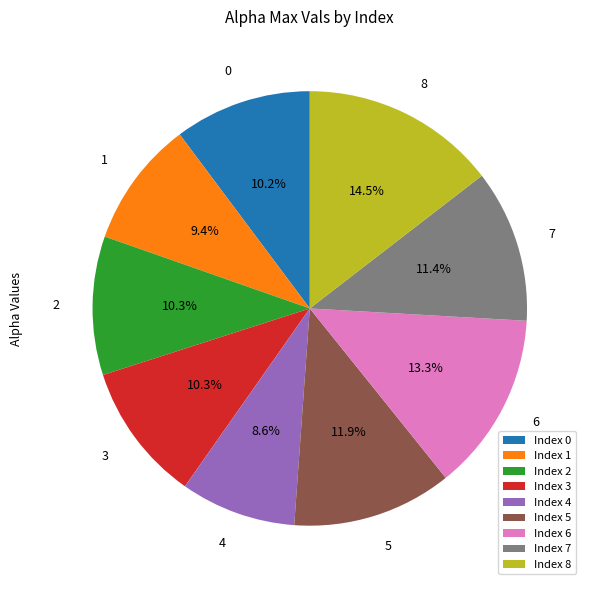

What portion of the pie excludes 0?

89.8%